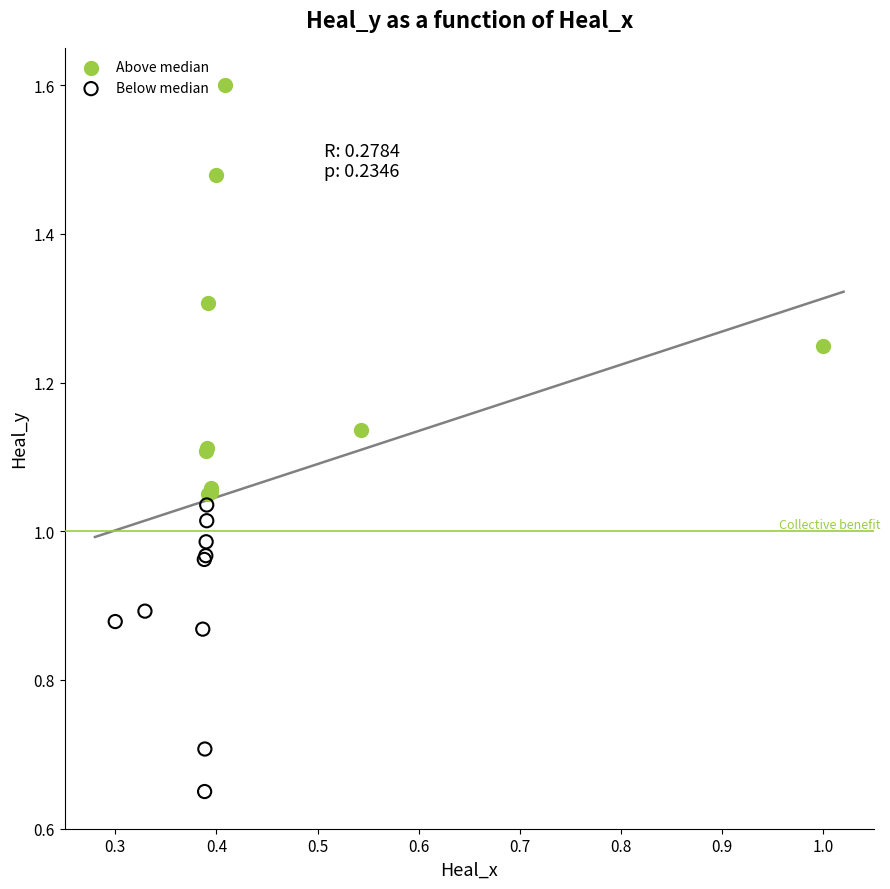

Which series reaches the minimum Y coordinate?

Below median